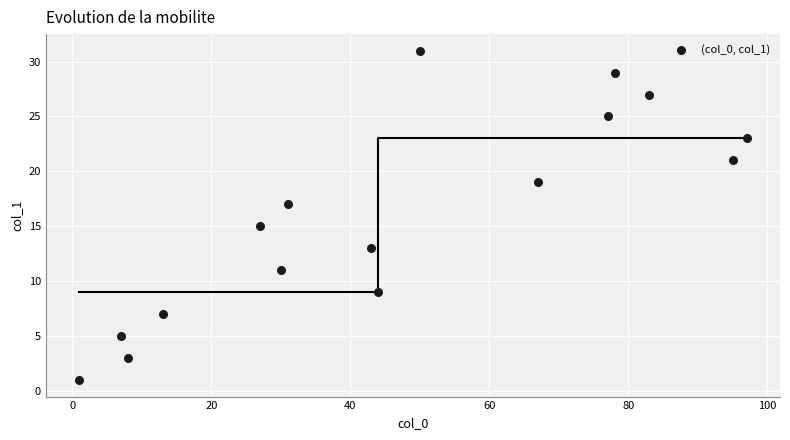

What is the range of X values (max minus min)?

96